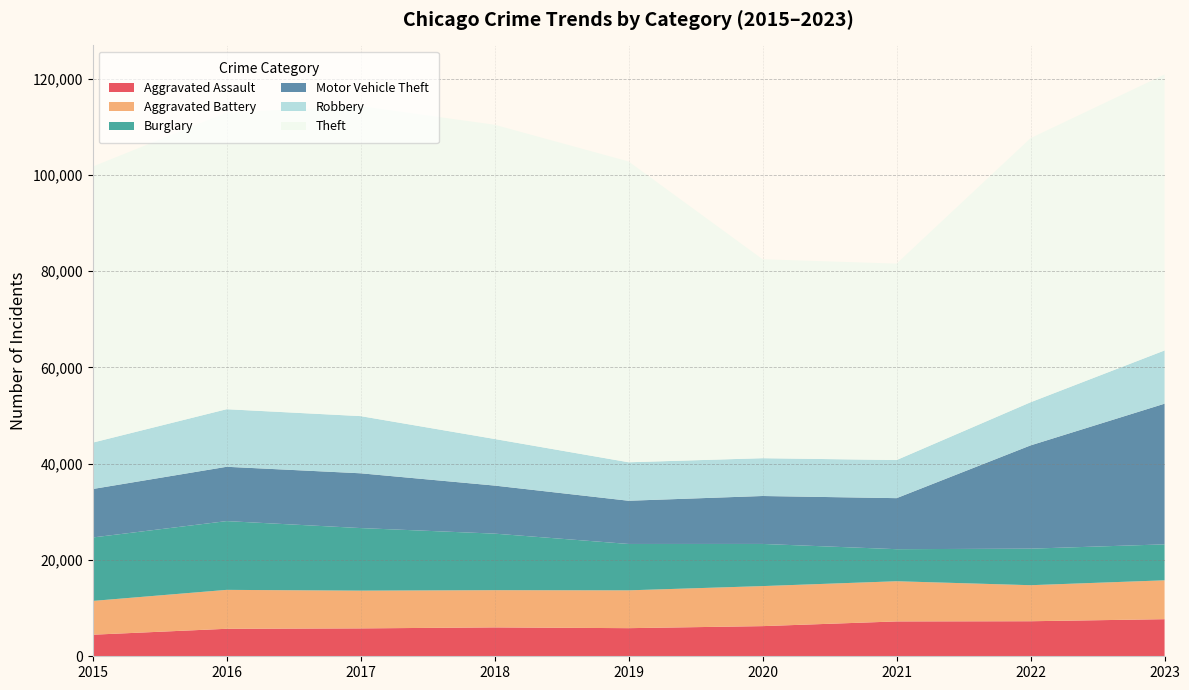

Reading left to right, extract all data points from this chart.

Aggravated Assault: 2015=4480	2016=5712	2017=5793	2018=6001	2019=5841	2020=6264	2021=7242	2022=7280	2023=7707
Aggravated Battery: 2015=7019	2016=8086	2017=7845	2018=7735	2019=7858	2020=8319	2021=8348	2022=7488	2023=8076
Burglary: 2015=13184	2016=14289	2017=13001	2018=11747	2019=9638	2020=8758	2021=6662	2022=7592	2023=7471
Motor Vehicle Theft: 2015=10068	2016=11285	2017=11380	2018=9984	2019=8977	2020=9959	2021=10602	2022=21456	2023=29226
Robbery: 2015=9638	2016=11960	2017=11880	2018=9681	2019=7995	2020=7855	2021=7918	2022=8962	2023=11060
Theft: 2015=57350	2016=61623	2017=64386	2018=65288	2019=62494	2020=41331	2021=40809	2022=54872	2023=57336